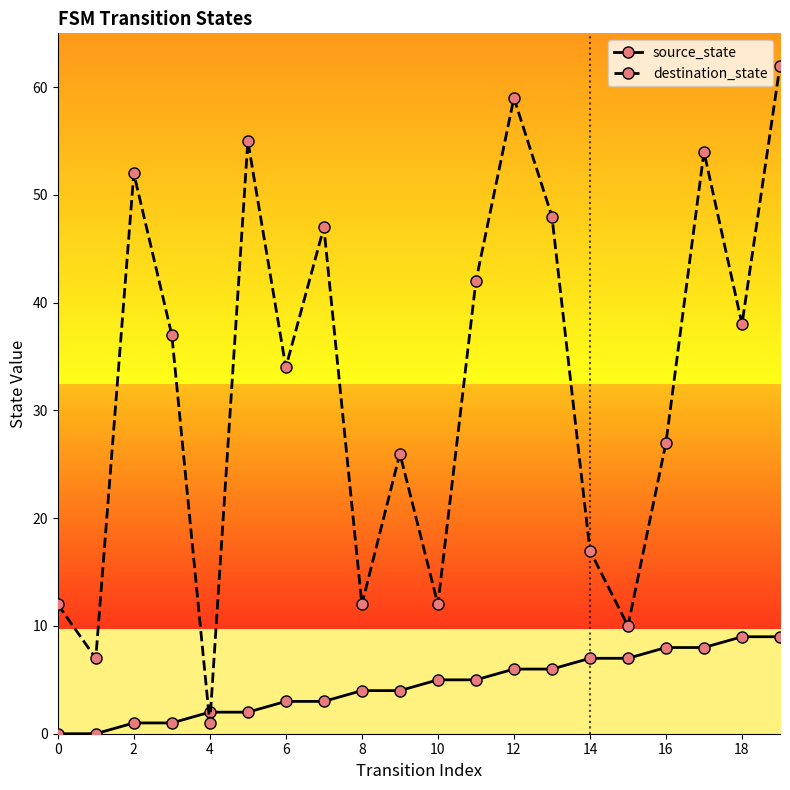

Rank the series by their maximum value, from lowest to highest.

source_state, destination_state